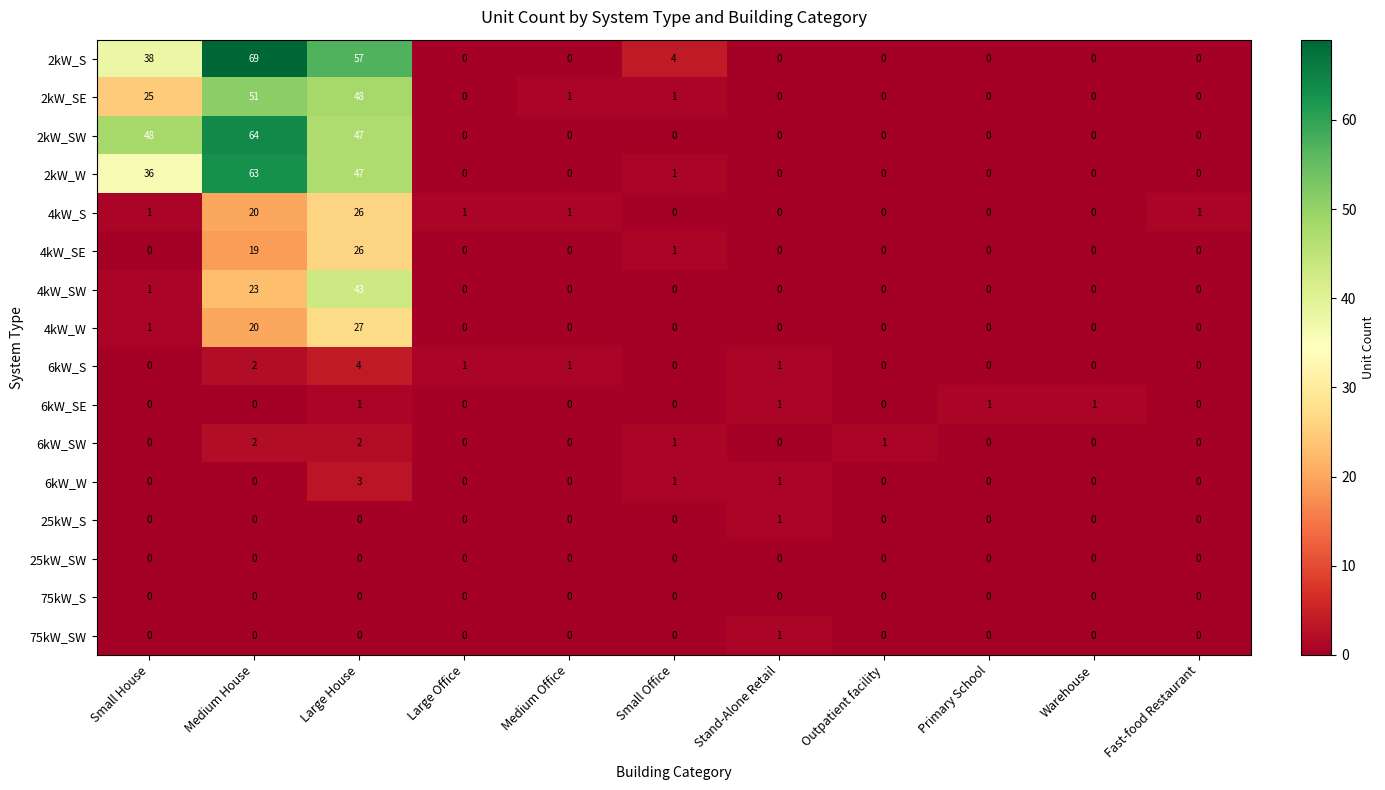

What is the difference between the second highest and minimum values in the 2kW_S series?

57